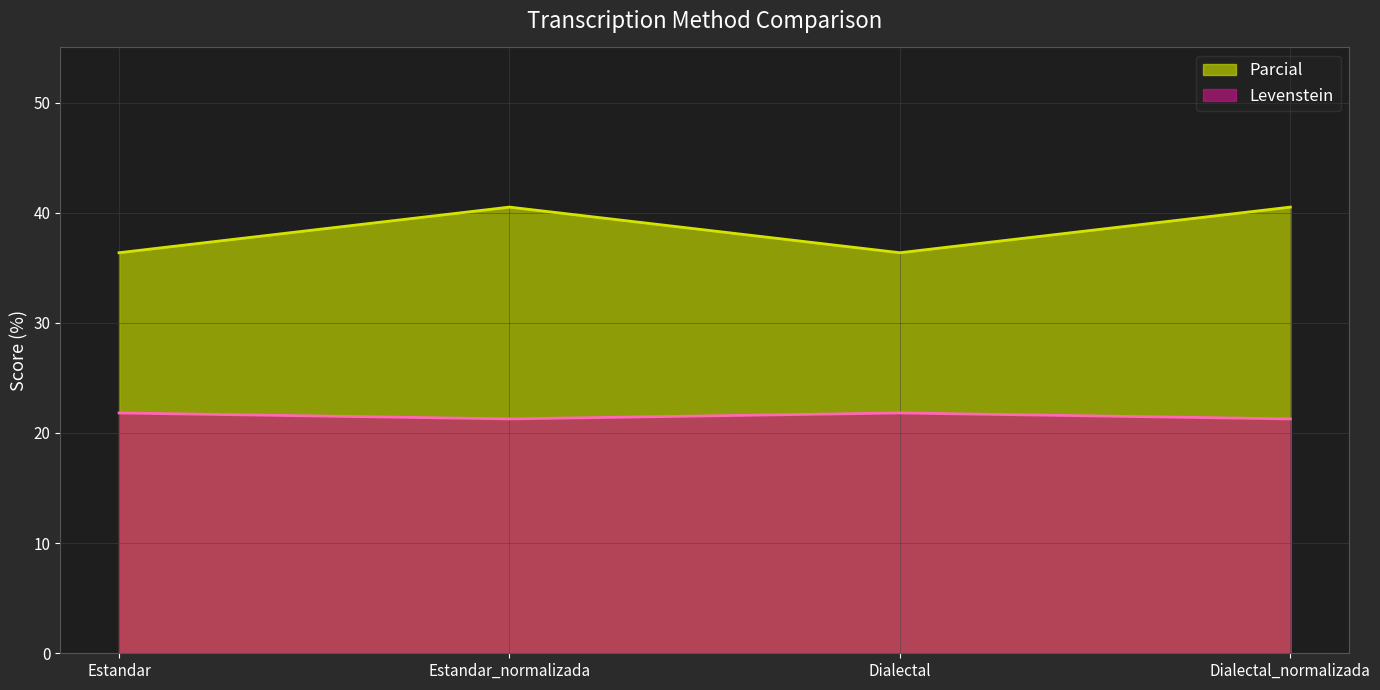

How many interior local valleys does the Levenstein series have?

1